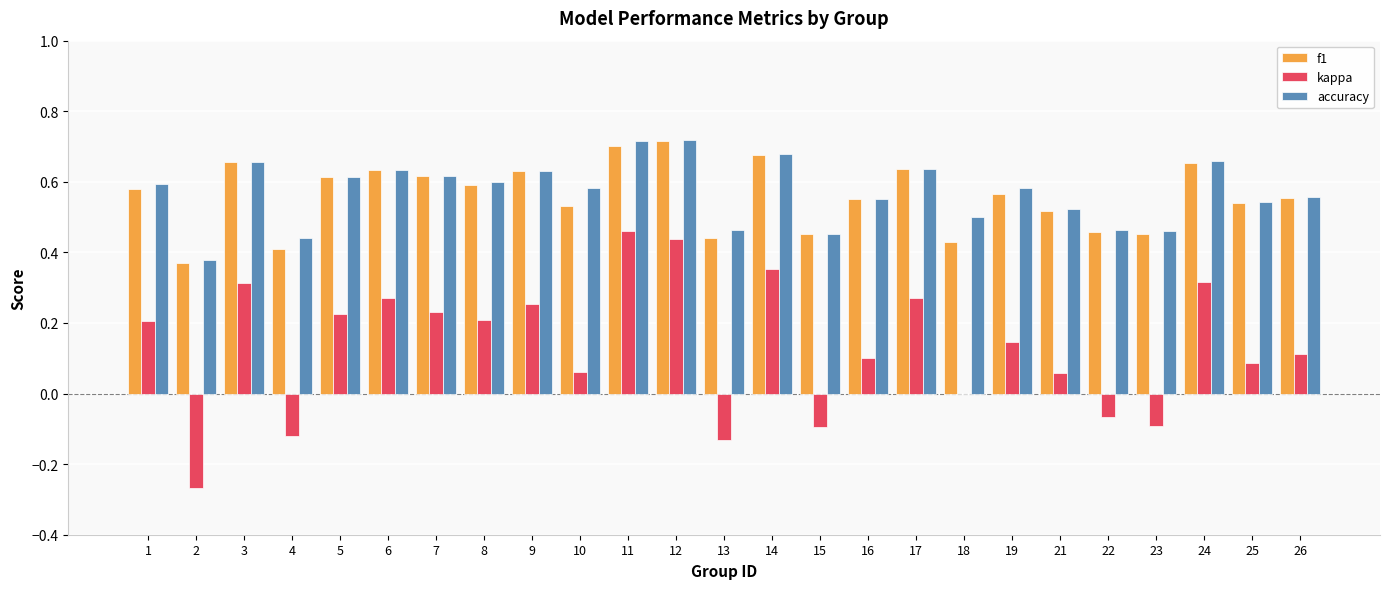

What is the sum of all accuracy values?

14.2